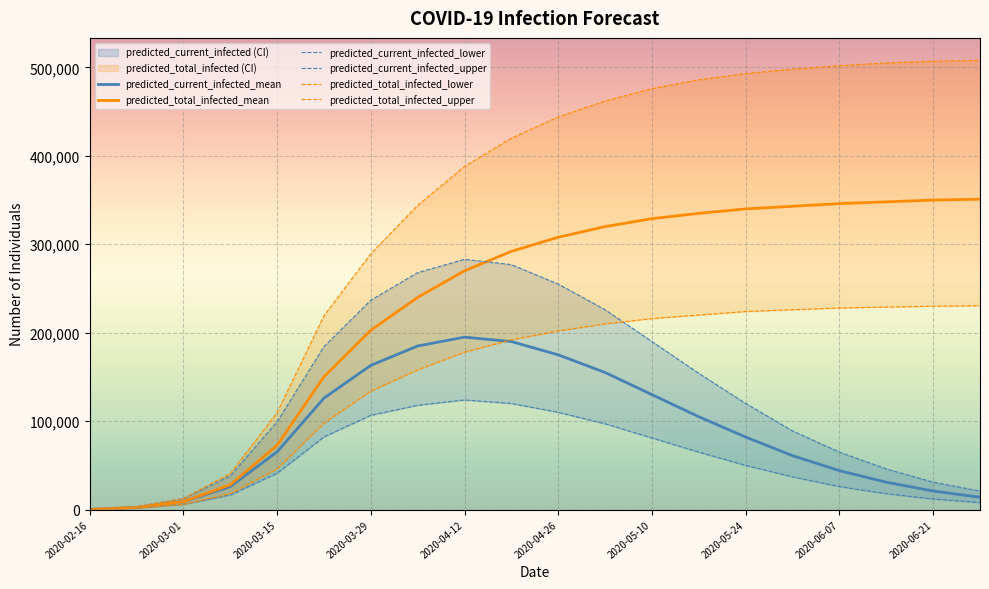

What is the smallest value displayed?

200